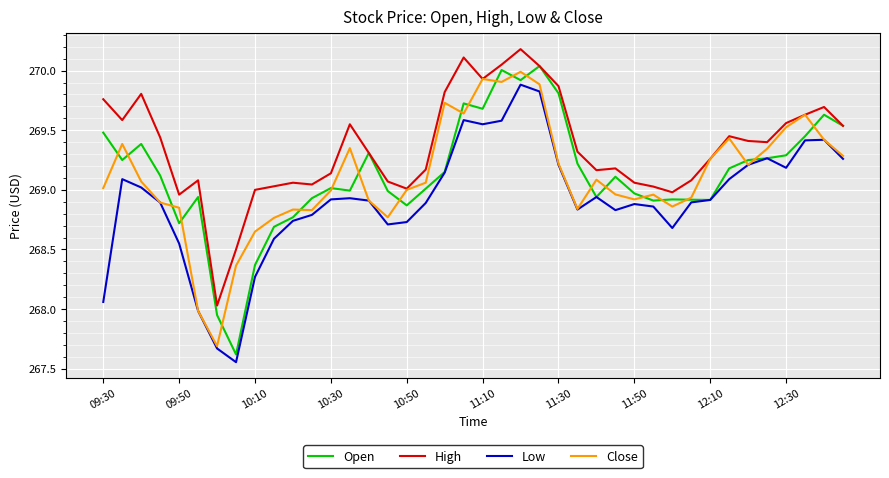

Does the chart have visible grid lines?

Yes